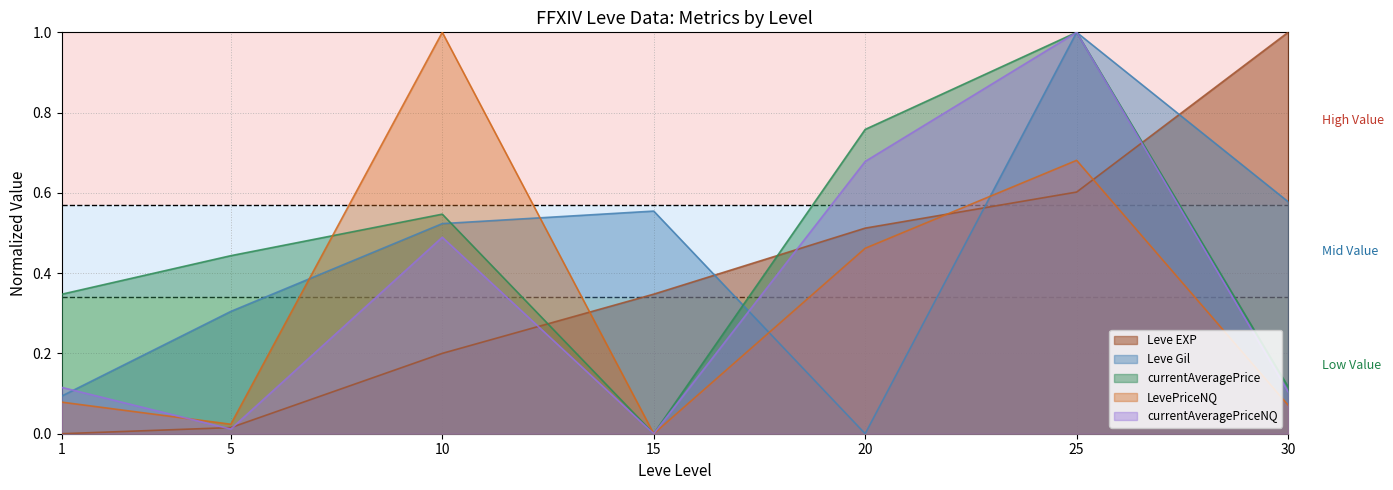

What is the total value across all series at 15?

0.9